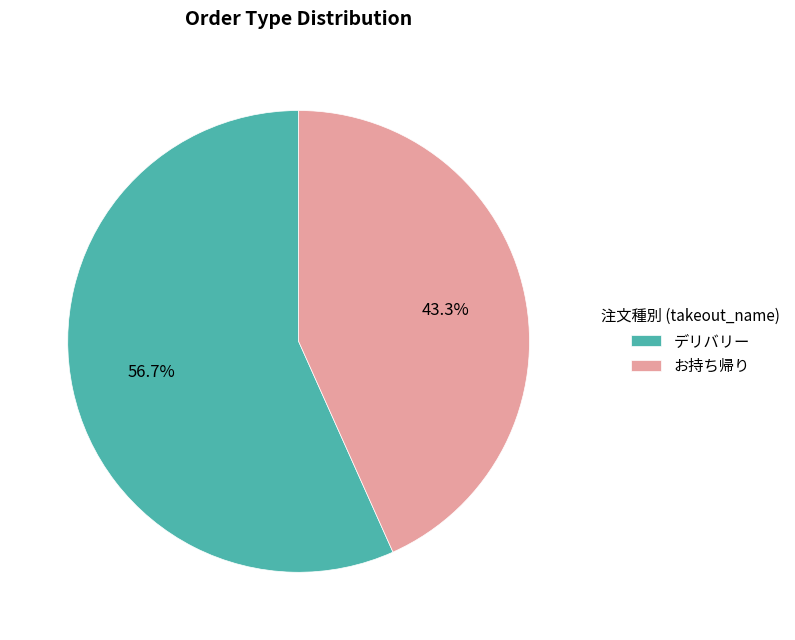

What is the ratio of the value at デリバリー to the value at お持ち帰り?

1.3